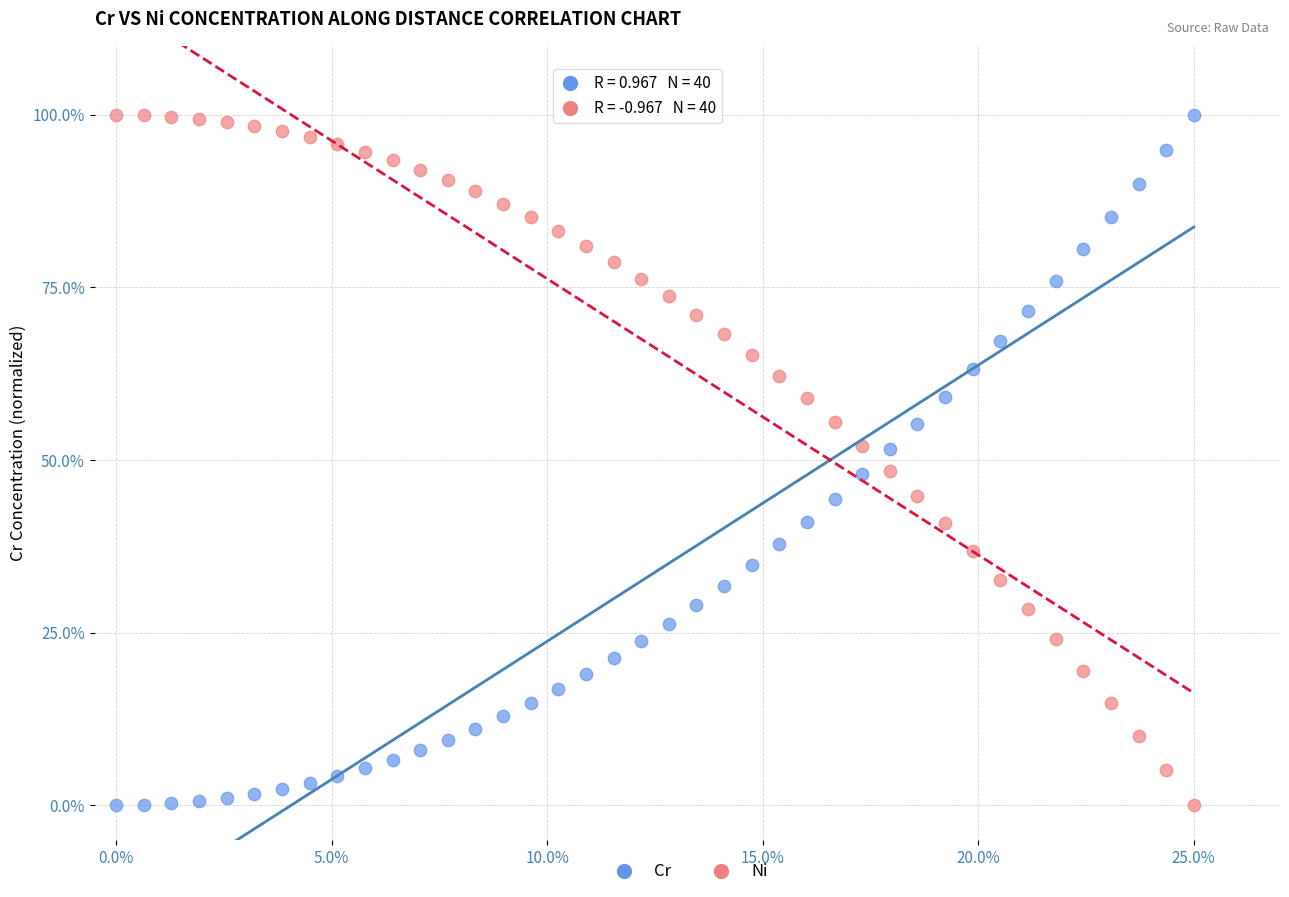

What is the X range (max minus min) for the scatter plot?

25.0